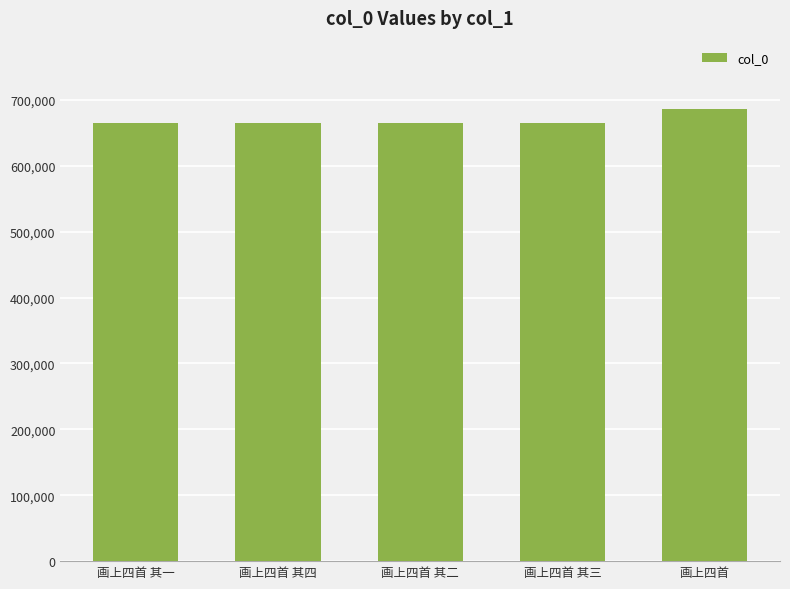

What is the label of the 1st bar from the right?

画上四首